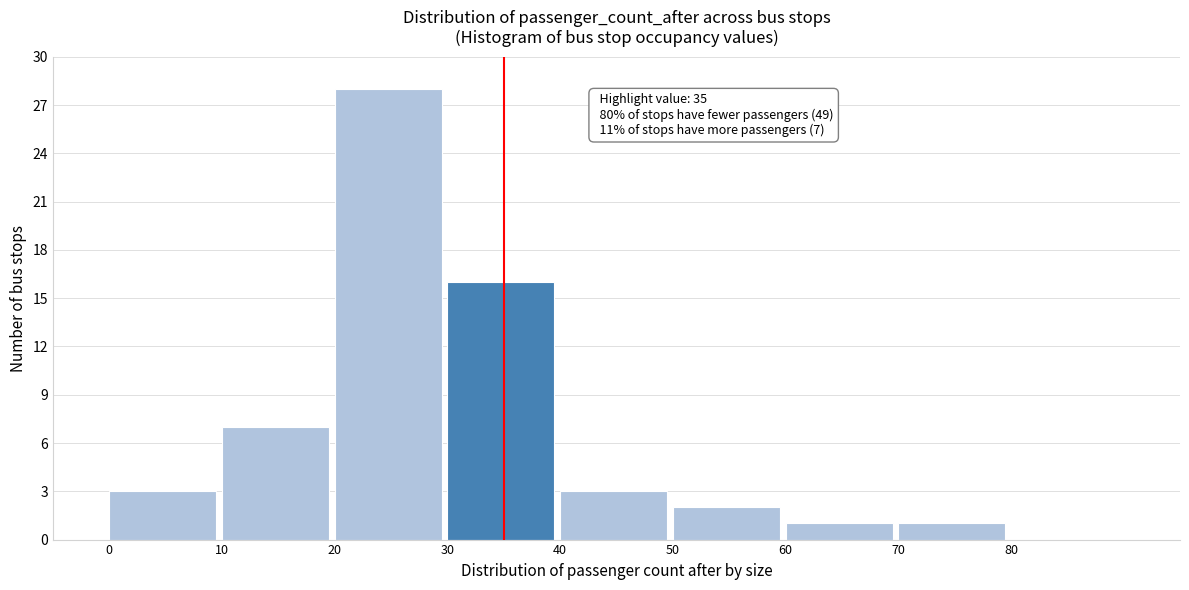

Which range on the x-axis has the tallest bar?

20 to 30